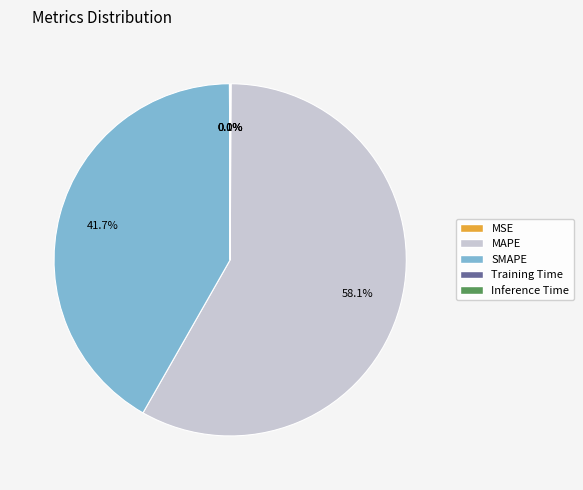

Does any single category account for the majority?

Yes